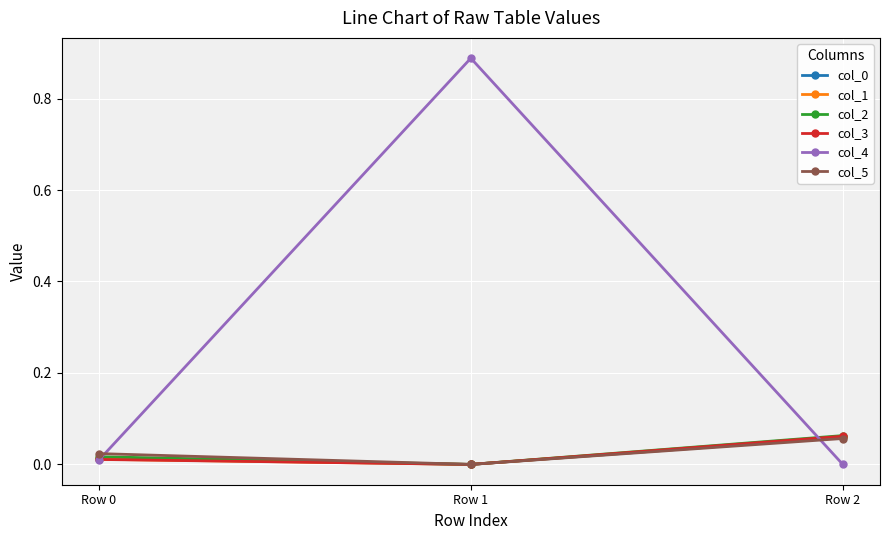

How many values in col_0 are above zero?

2